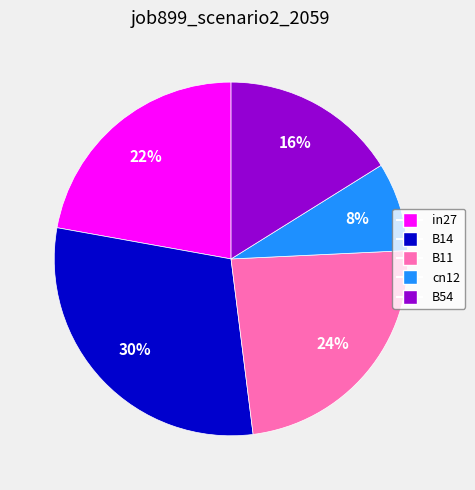

Does B54 represent more than half of the total?

No